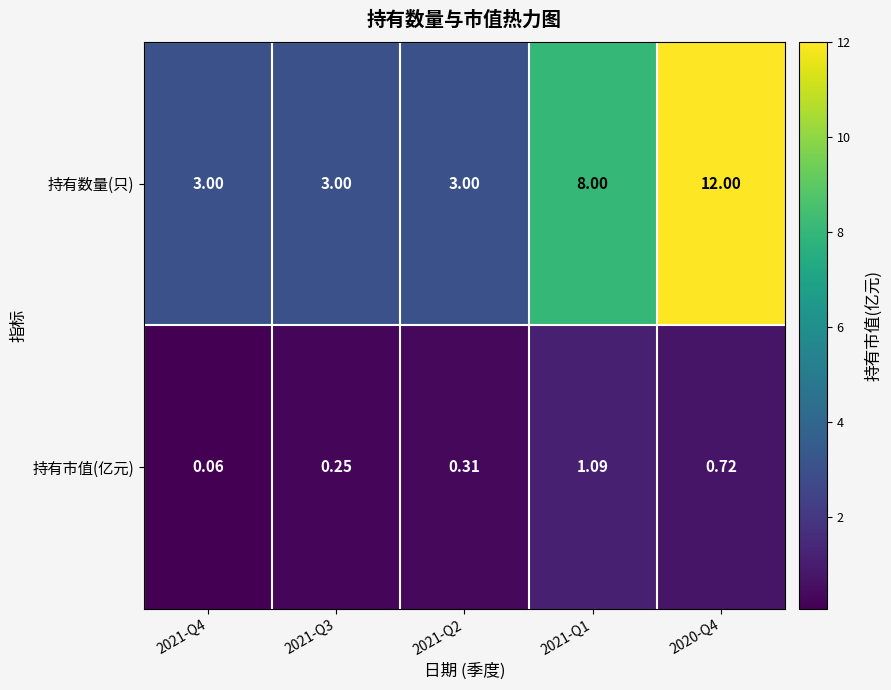

Between 2021-Q4 and 2021-Q2, which series saw the biggest shift?

持有市值(亿元)